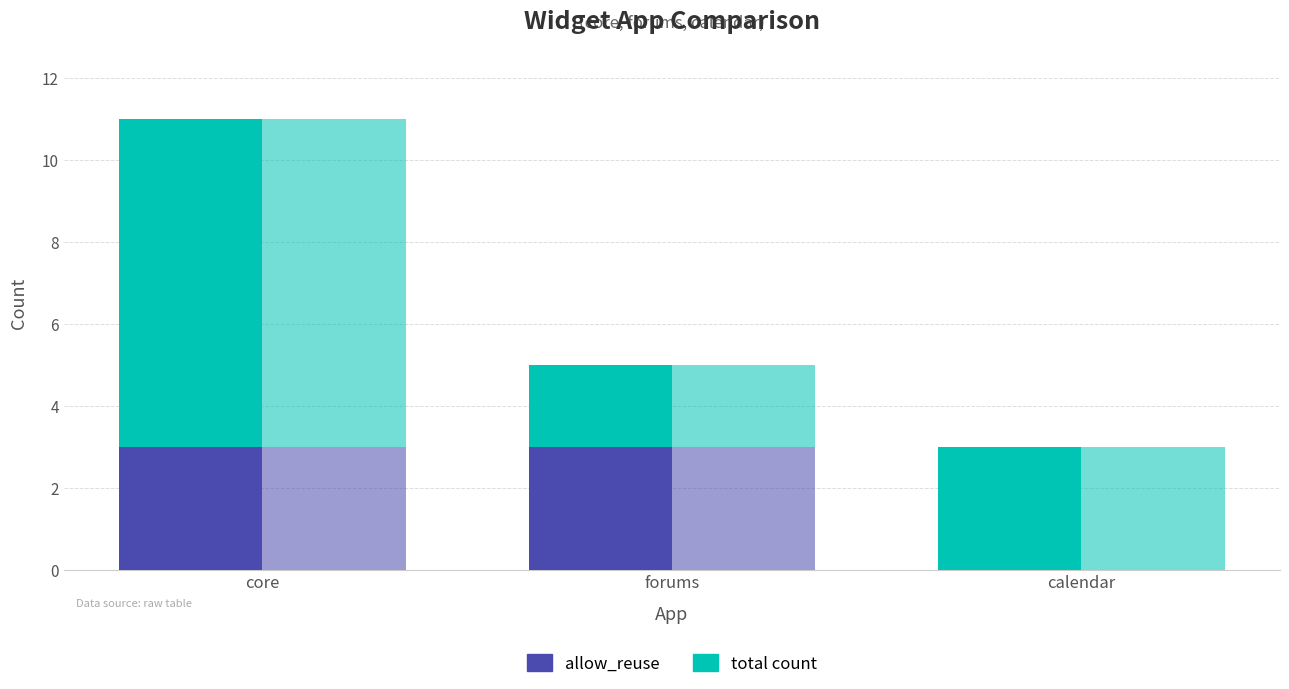

At which label is embeddable (reuse) closest to 1?

calendar